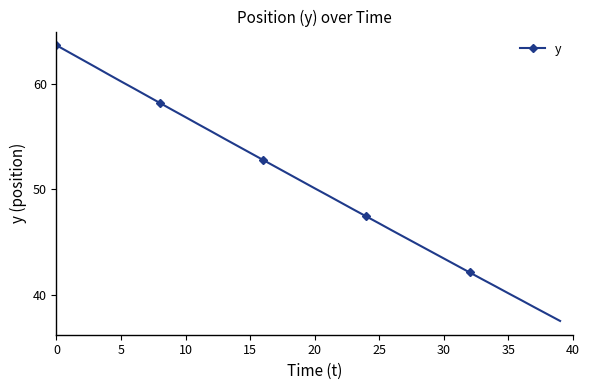

What is the maximum value shown in the chart?

63.6